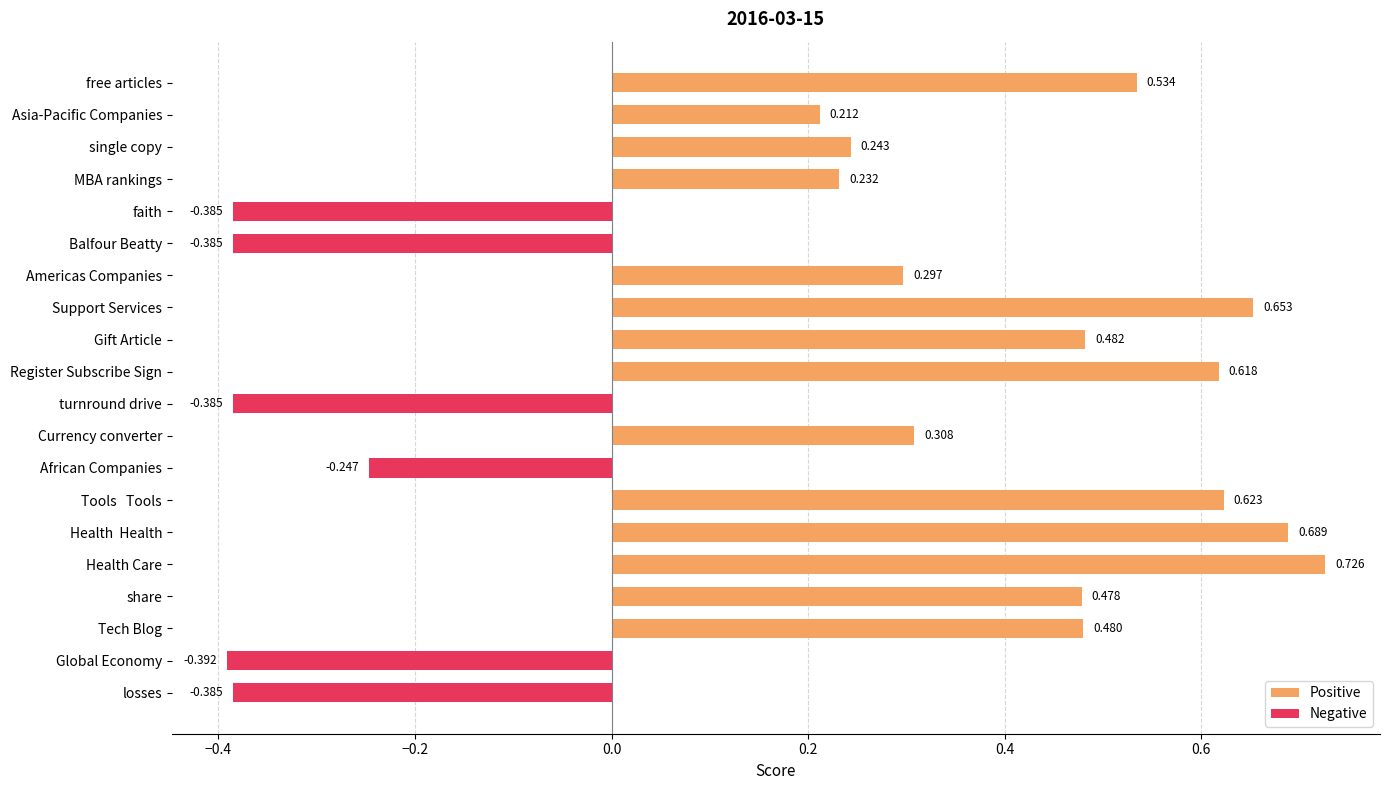

What is the sum of all Negative values?

-2.2